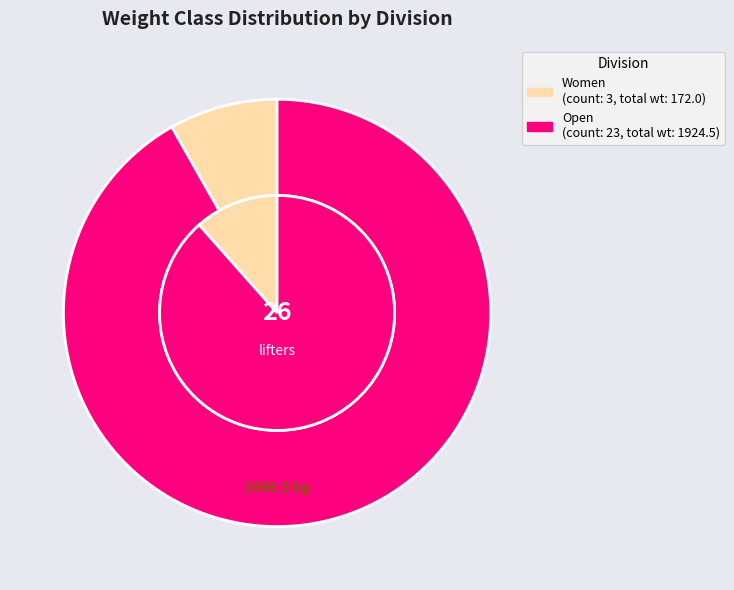

What is the largest slice in the pie chart?

Open